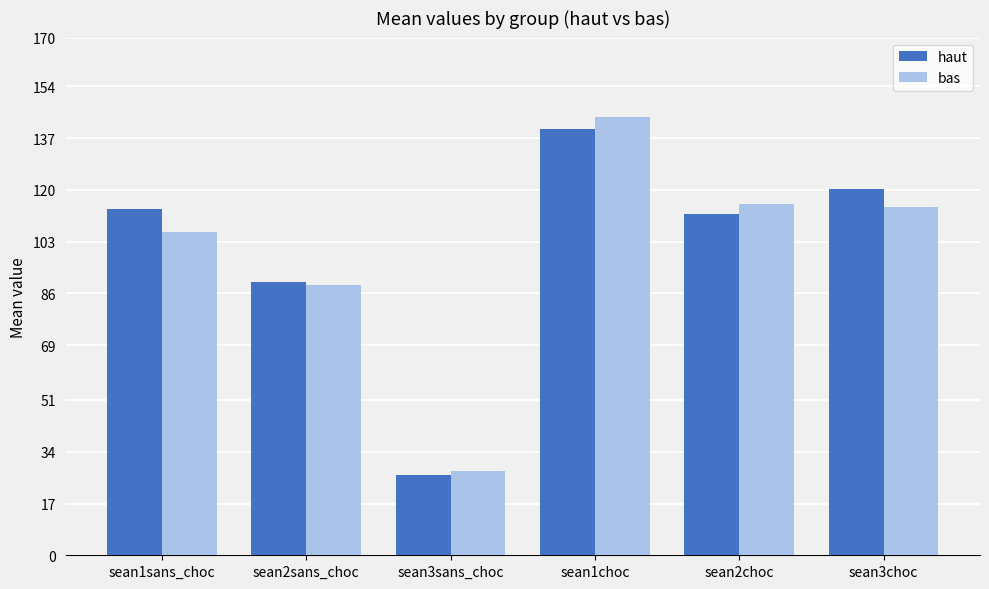

What are all the series names shown in the legend?

haut, bas